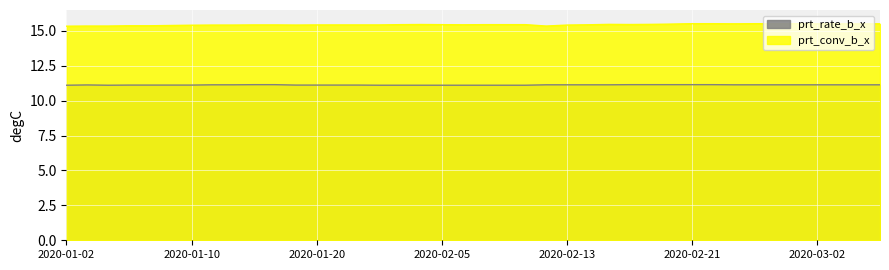

Which category has the highest value in the prt_conv_b_x series?

2020-02-21